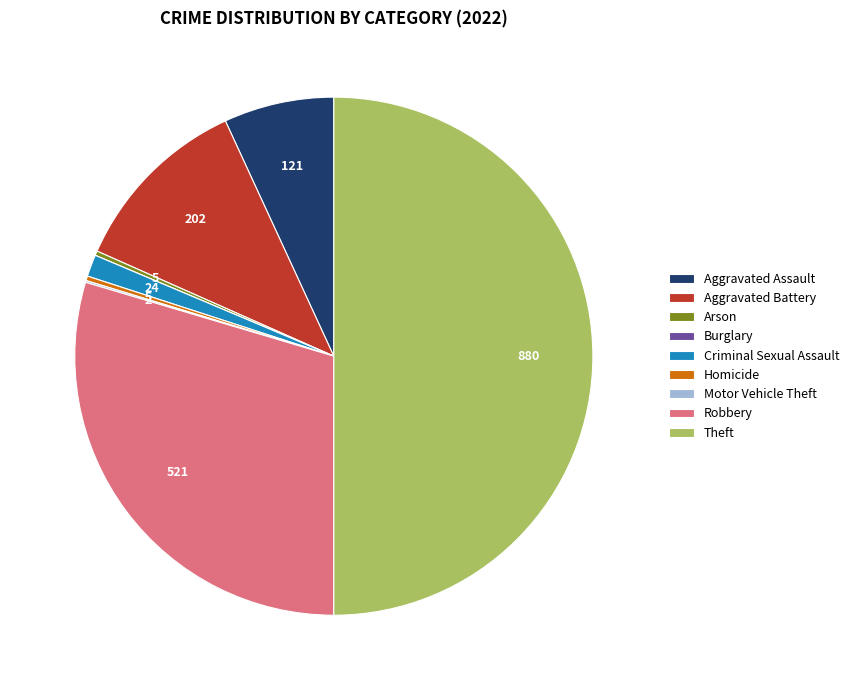

Which category has the biggest portion of the pie?

Theft